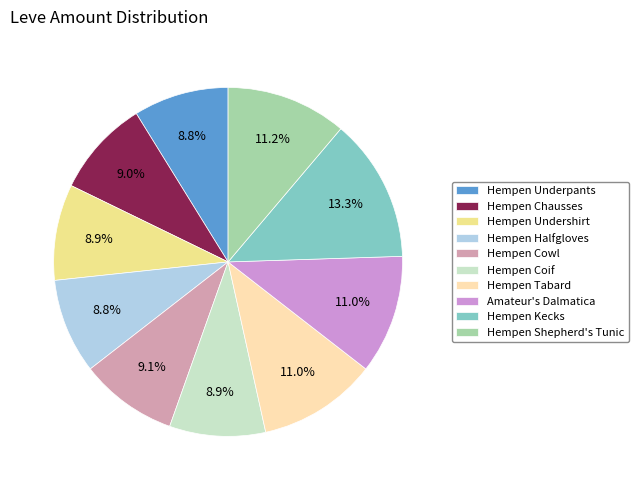

What percentage is the Hempen Coif slice, to the nearest percent?

9%